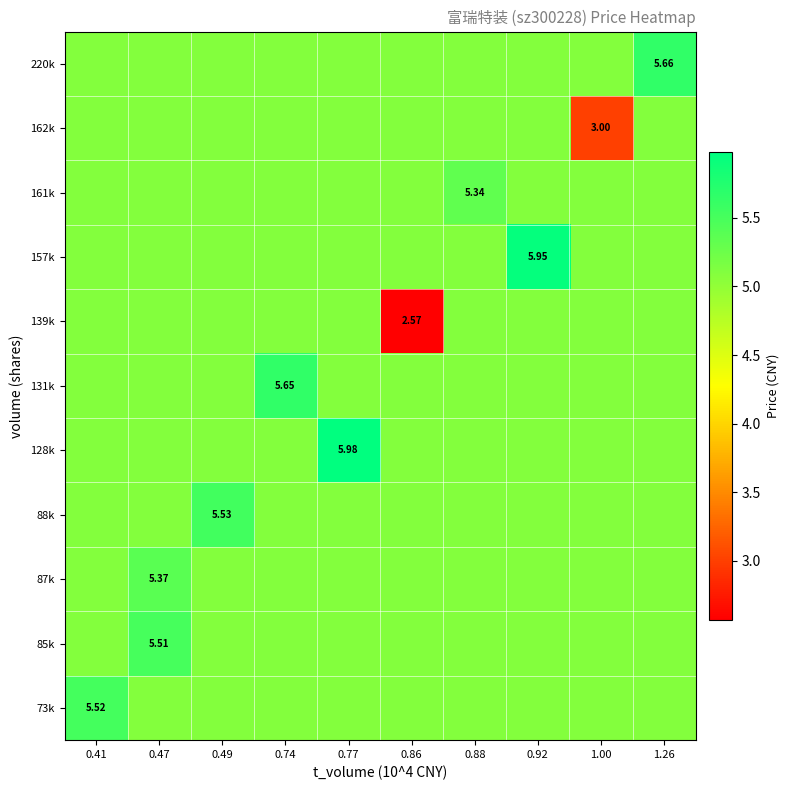

Which series has the widest spread of values?

139k